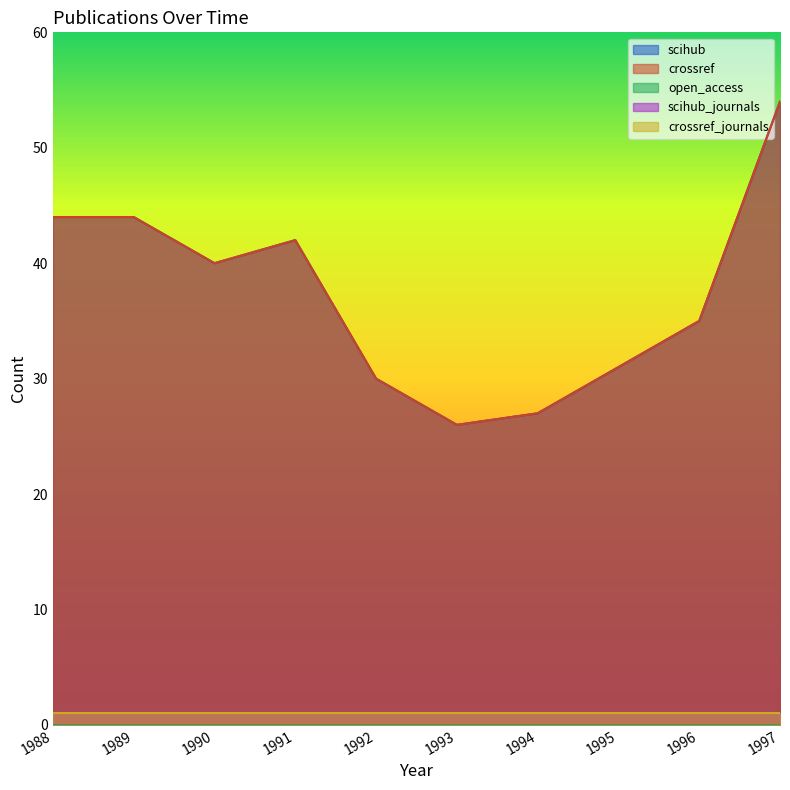

Where is the first local maximum for scihub?

1991